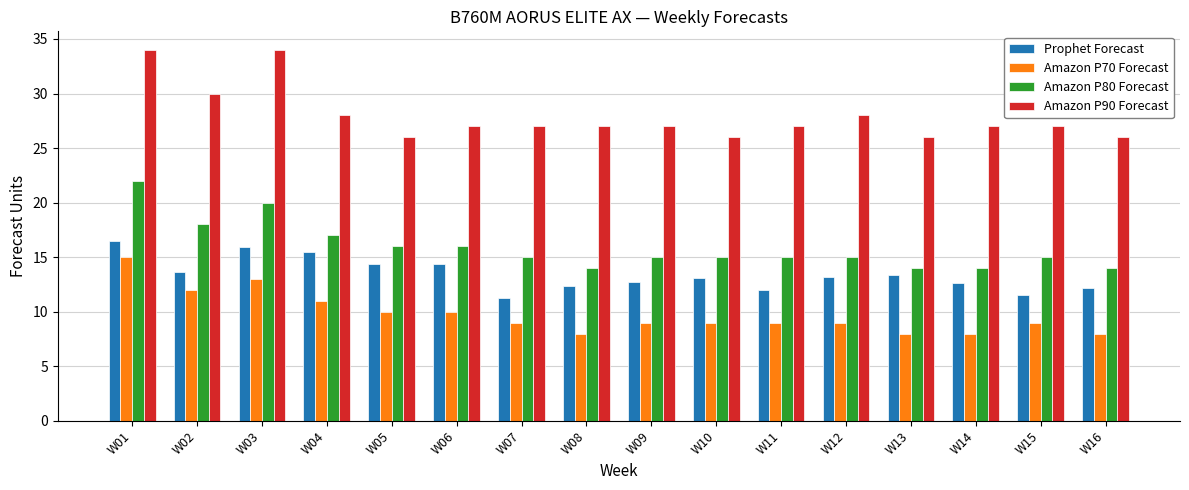

How many series are shown in this chart?

4